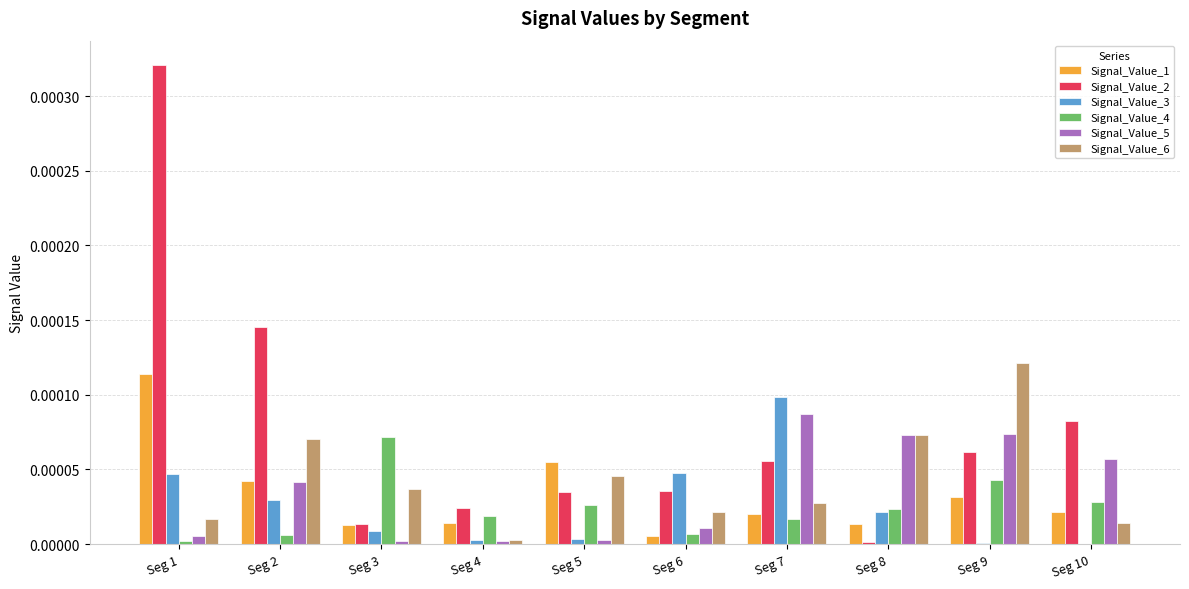

Between Seg 5 and Seg 7, which series saw the biggest shift?

Signal_Value_3